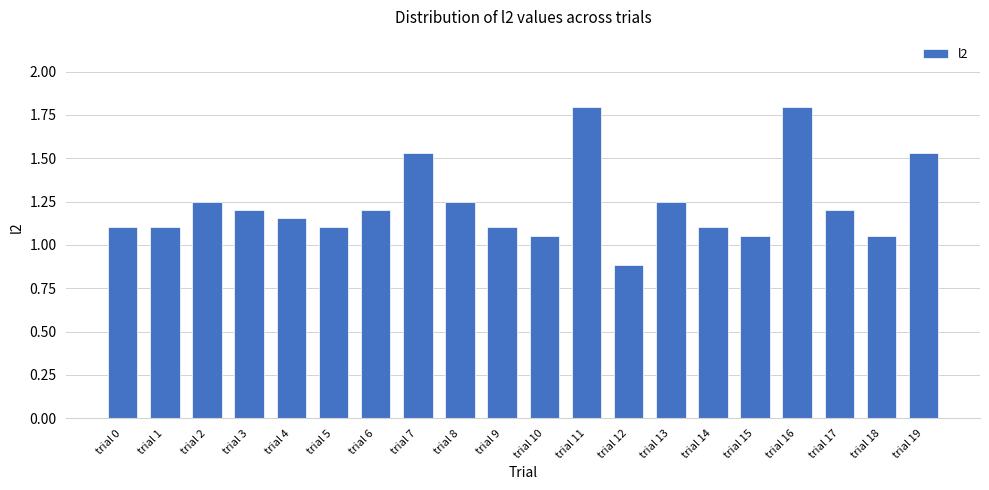

Approximately how many times larger is the value at trial 9 compared to trial 3?

0.9